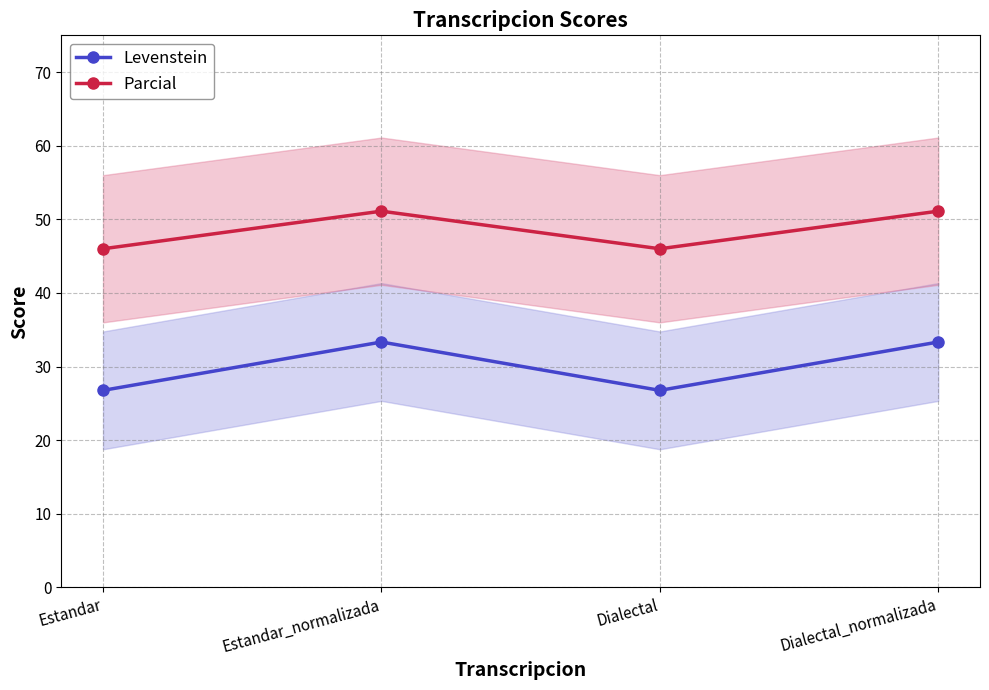

Reading left to right, what are all the values shown in this chart?

Levenstein: Estandar=26.8	Estandar_normalizada=33.3	Dialectal=26.8	Dialectal_normalizada=33.3
Parcial: Estandar=46.0	Estandar_normalizada=51.1	Dialectal=46.0	Dialectal_normalizada=51.1